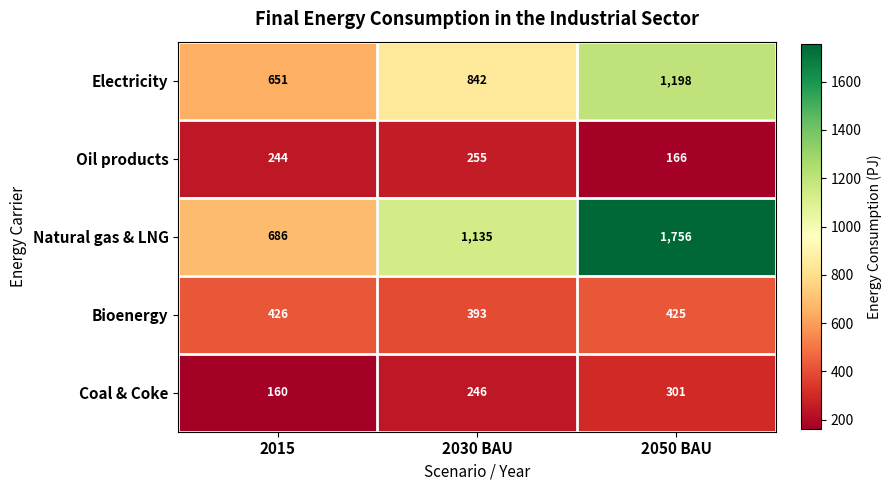

What is the total value across all series at 2030 BAU?

2871